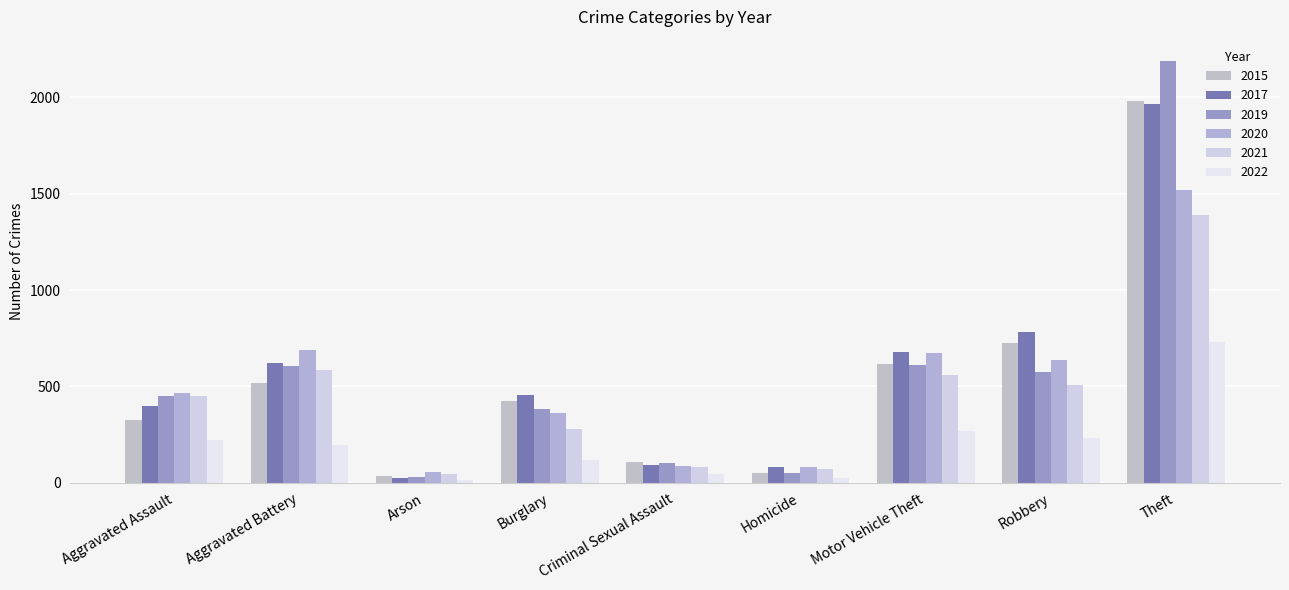

Which series has the largest total across all categories?

2017